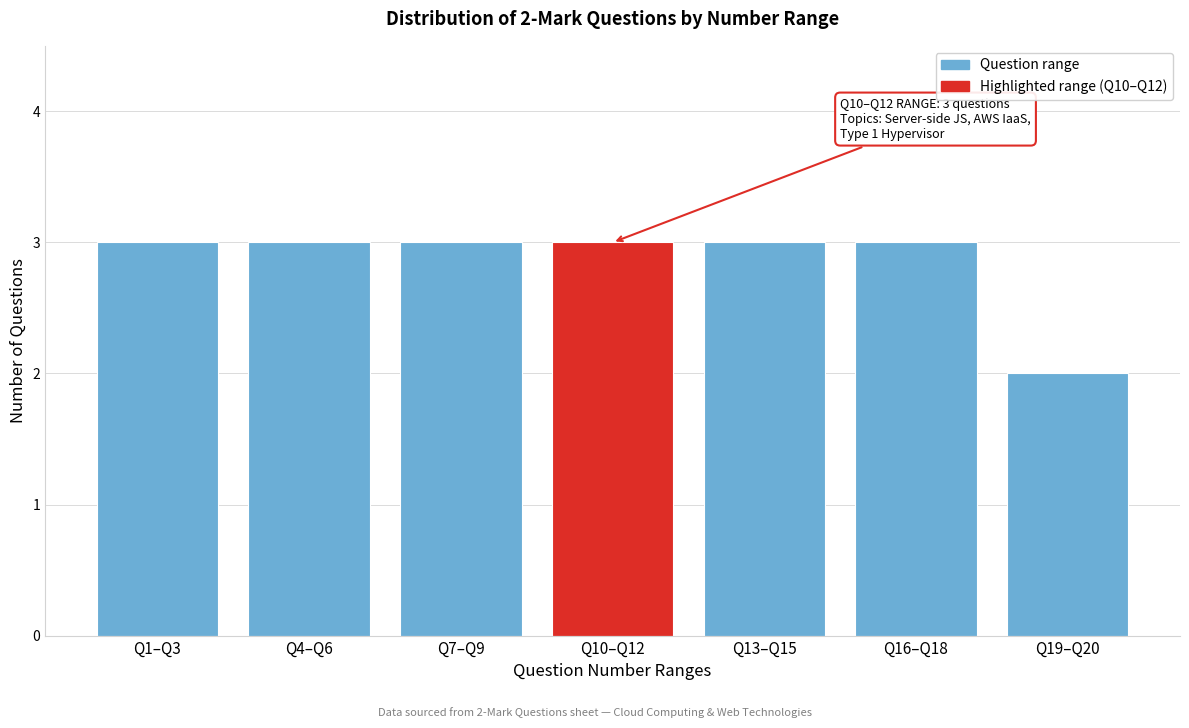

Reading left to right, what are all the values shown in this chart?

3	3	3	3	3	3	2